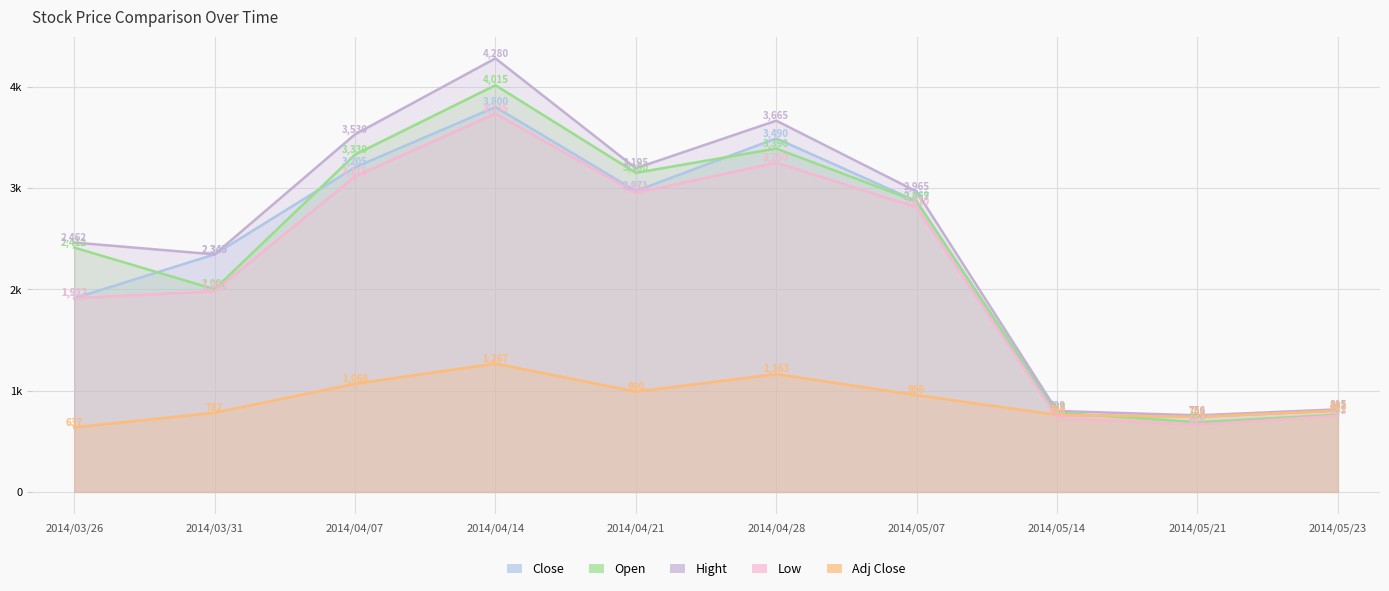

At how many categories does at least one series exceed 3977?

1